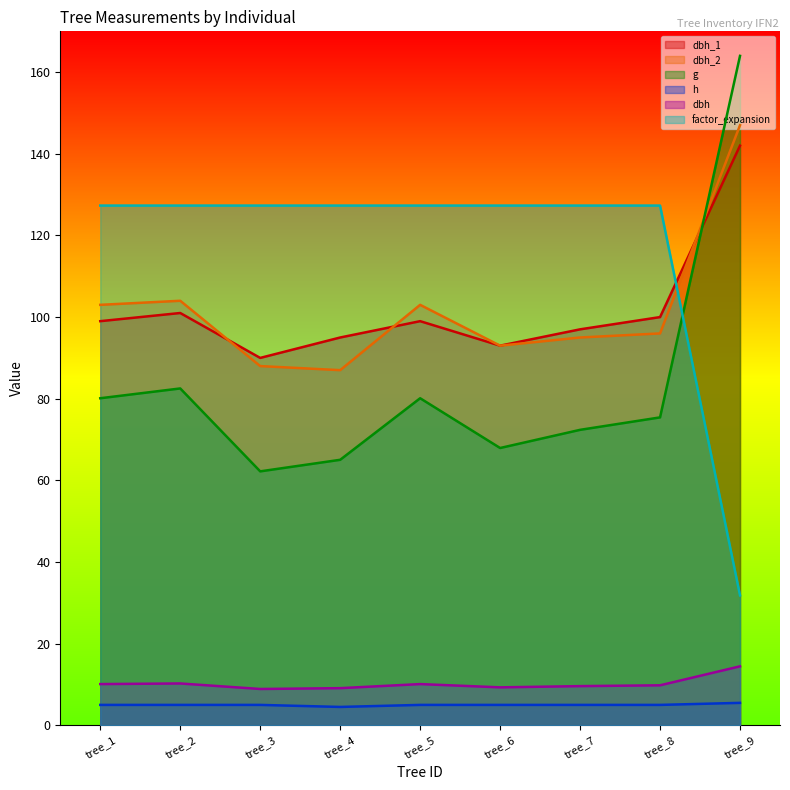

Reading left to right, transcribe all the data shown in this chart.

dbh_1: tree_1=99.0	tree_2=101.0	tree_3=90.0	tree_4=95.0	tree_5=99.0	tree_6=93.0	tree_7=97.0	tree_8=100.0	tree_9=142.0
dbh_2: tree_1=103.0	tree_2=104.0	tree_3=88.0	tree_4=87.0	tree_5=103.0	tree_6=93.0	tree_7=95.0	tree_8=96.0	tree_9=147.0
dbh: tree_1=10.1	tree_2=10.2	tree_3=8.9	tree_4=9.1	tree_5=10.1	tree_6=9.3	tree_7=9.6	tree_8=9.8	tree_9=14.4
g: tree_1=80.1	tree_2=82.5	tree_3=62.2	tree_4=65.0	tree_5=80.1	tree_6=67.9	tree_7=72.4	tree_8=75.4	tree_9=164.0
h: tree_1=5.0	tree_2=5.0	tree_3=5.0	tree_4=4.5	tree_5=5.0	tree_6=5.0	tree_7=5.0	tree_8=5.0	tree_9=5.5
factor_expansion: tree_1=127.3	tree_2=127.3	tree_3=127.3	tree_4=127.3	tree_5=127.3	tree_6=127.3	tree_7=127.3	tree_8=127.3	tree_9=31.8